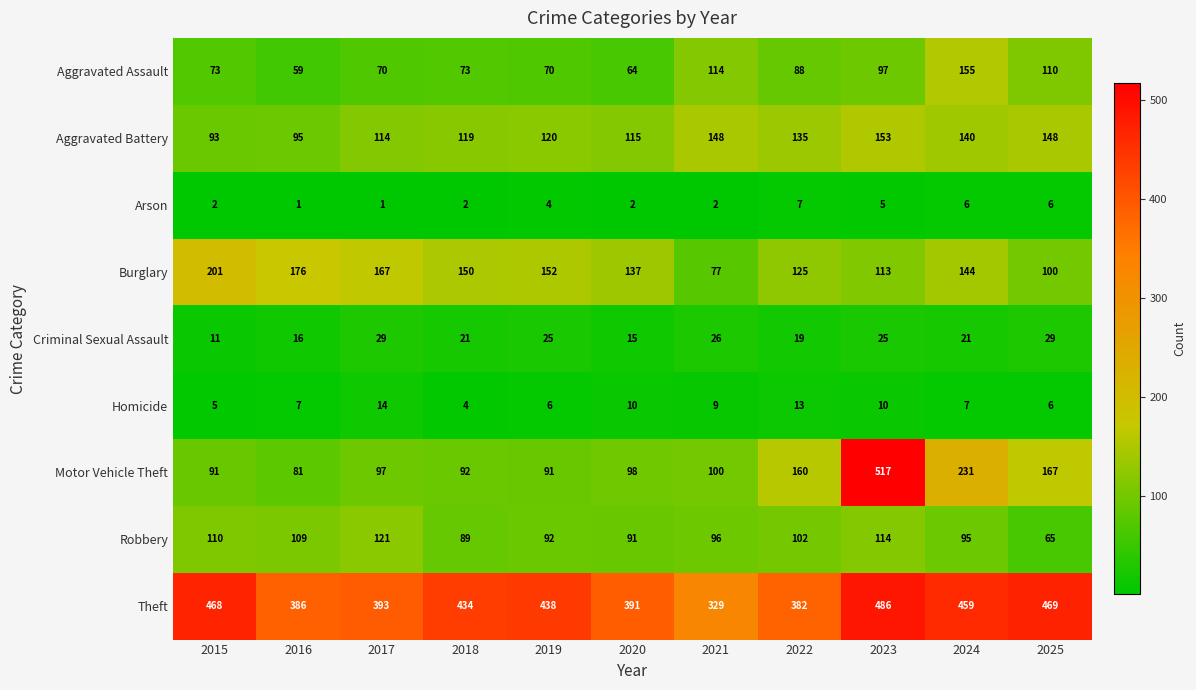

At which category is the sum across all series the highest?

2023